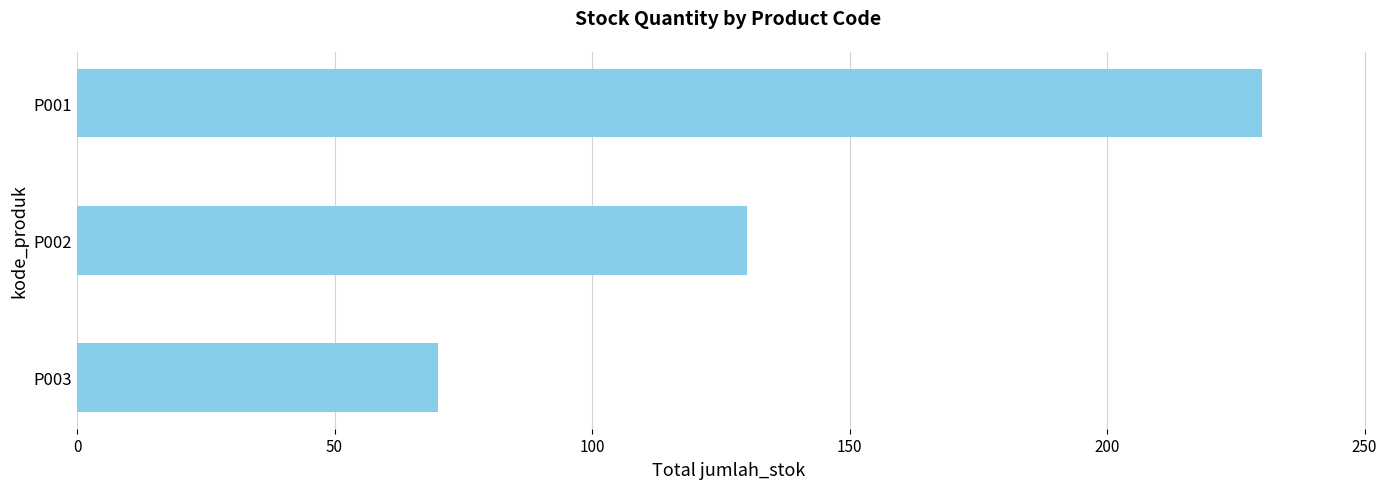

Is it true that the value at P003 is 70?

True